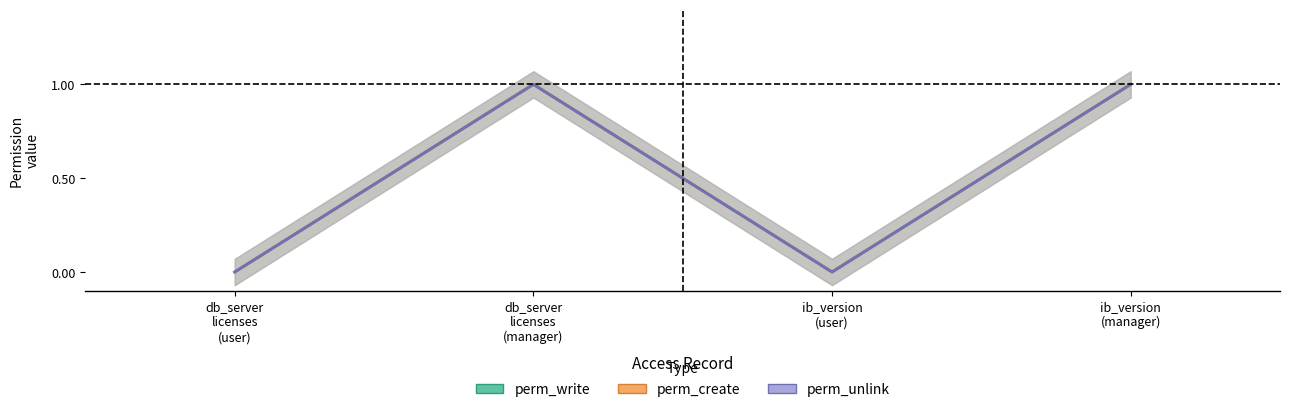

Is this an area chart (filled region under the line)?

No